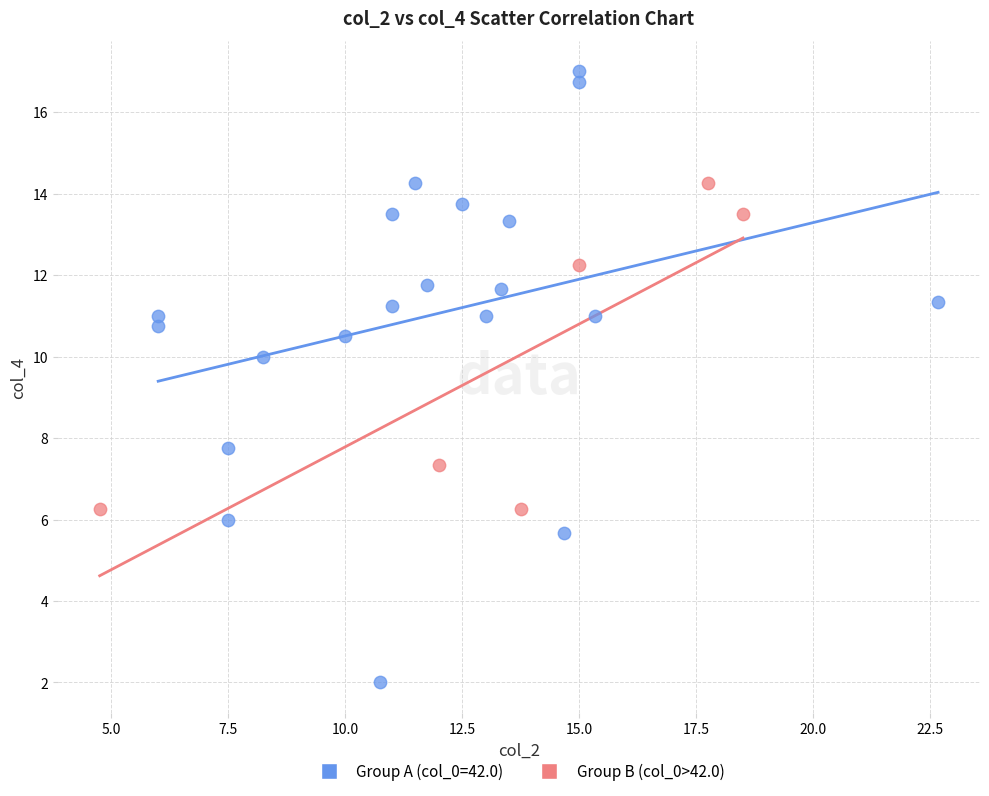

Which series has the largest Y range (max minus min)?

Group A (col_0=42.0)